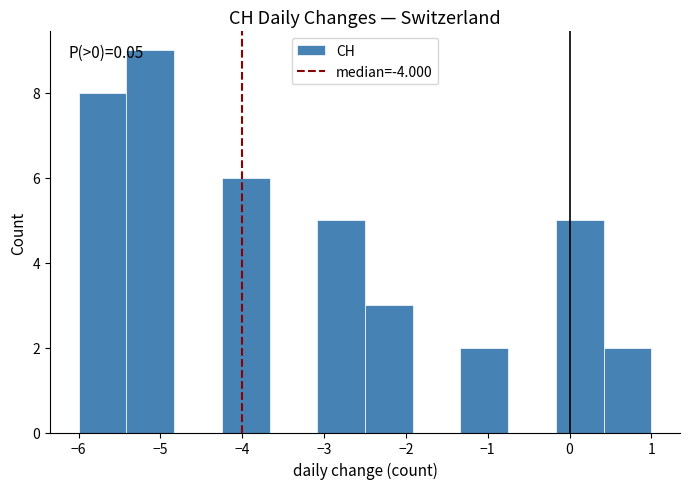

Which range on the x-axis has the tallest bar?

-5.4 to -4.8